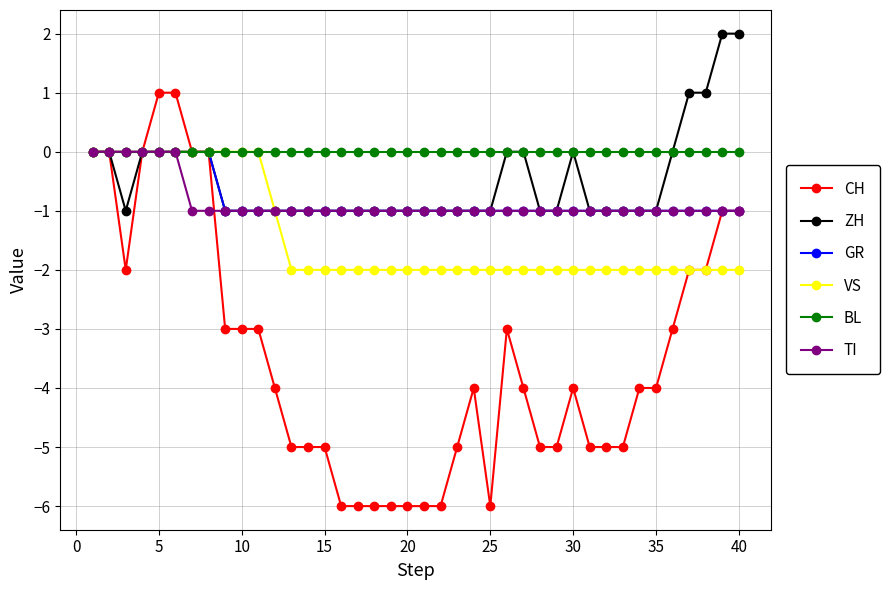

What are all the series names shown in the legend?

CH, ZH, GR, VS, BL, TI